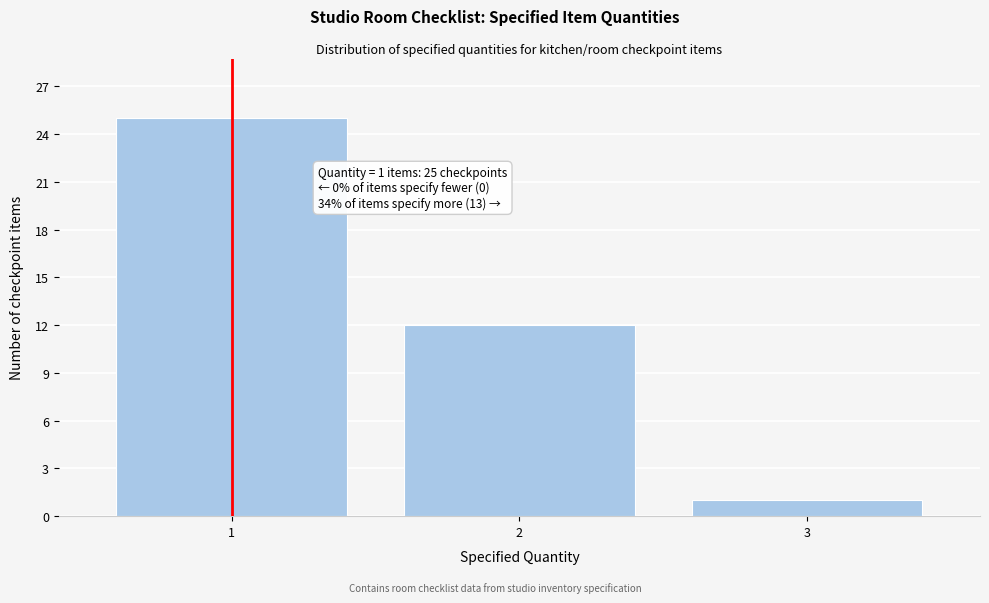

Reading left to right, transcribe all the data shown in this chart.

25	12	1